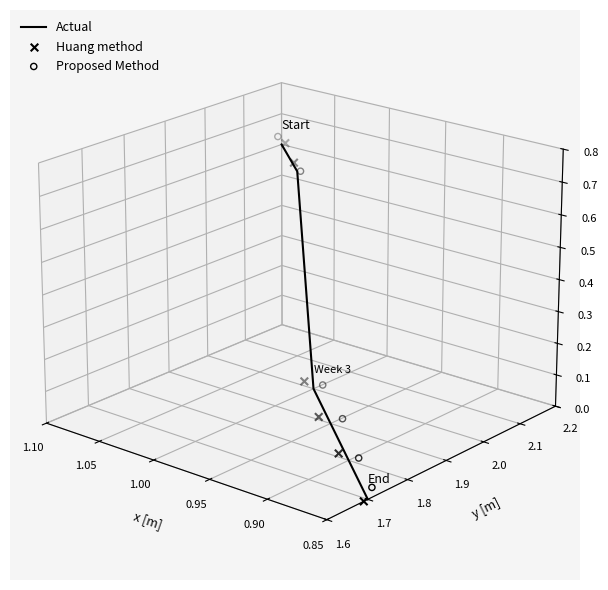

What are all the series names shown in the legend?

Actual, Huang method, Proposed Method